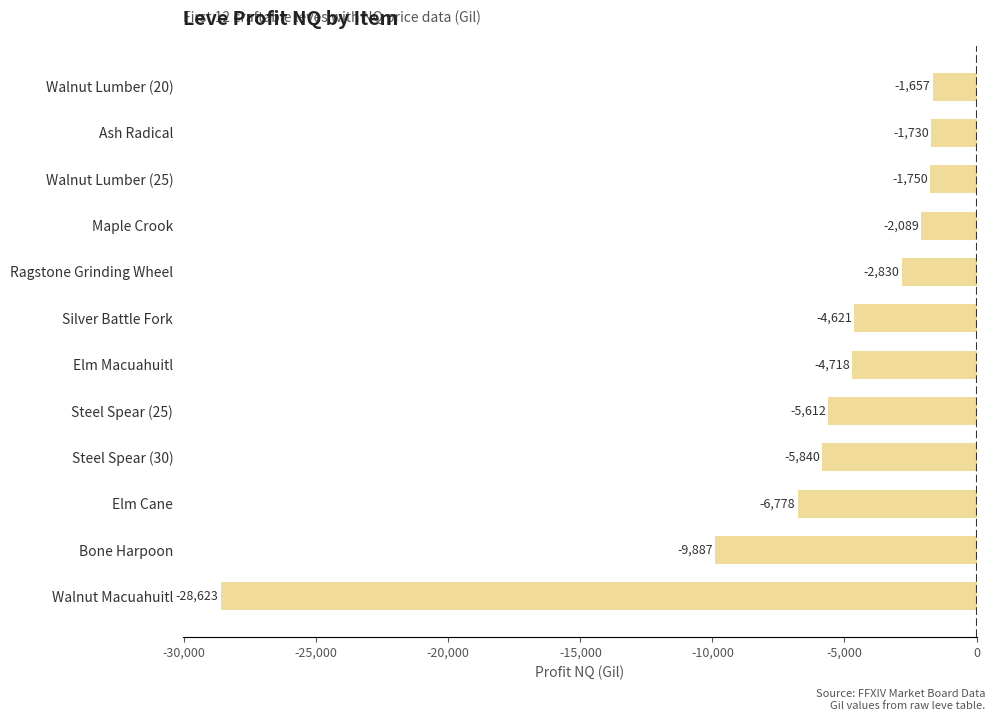

What is the difference between the maximum and minimum values?

26966.3